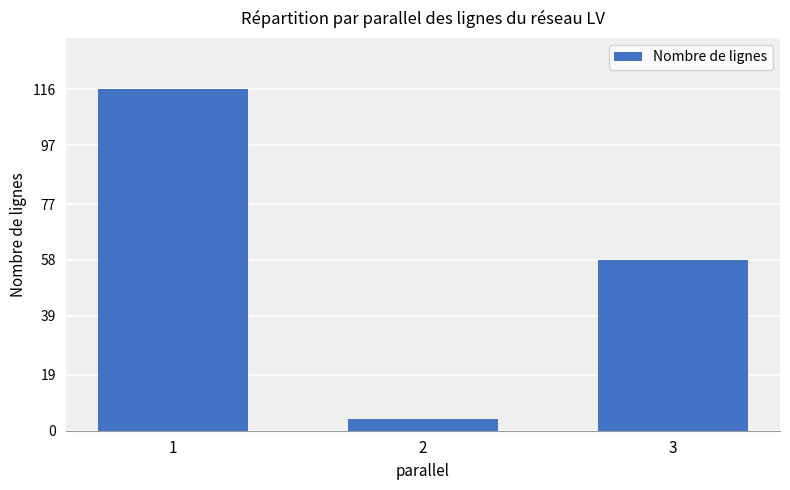

Does the chart contain stacked bars?

No